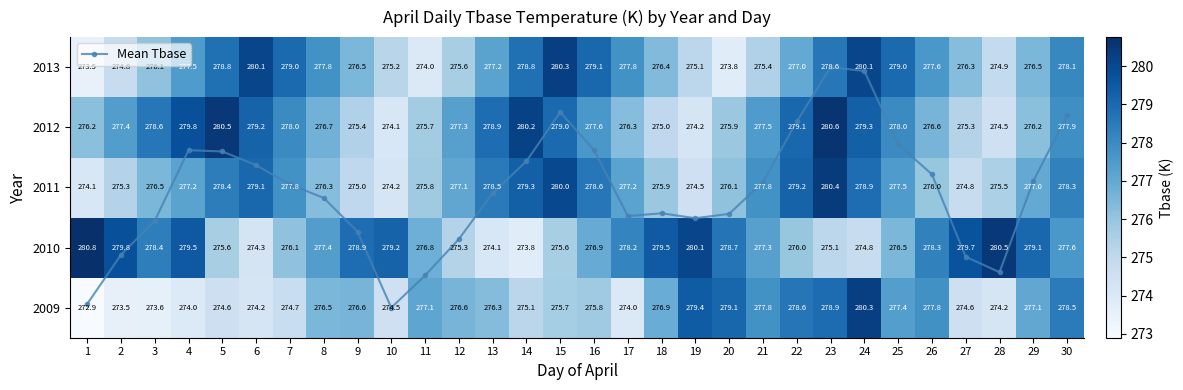

Rank the series at 12 from lowest to highest value.

Mean Tbase, 2010, 2013, 2009, 2011, 2012